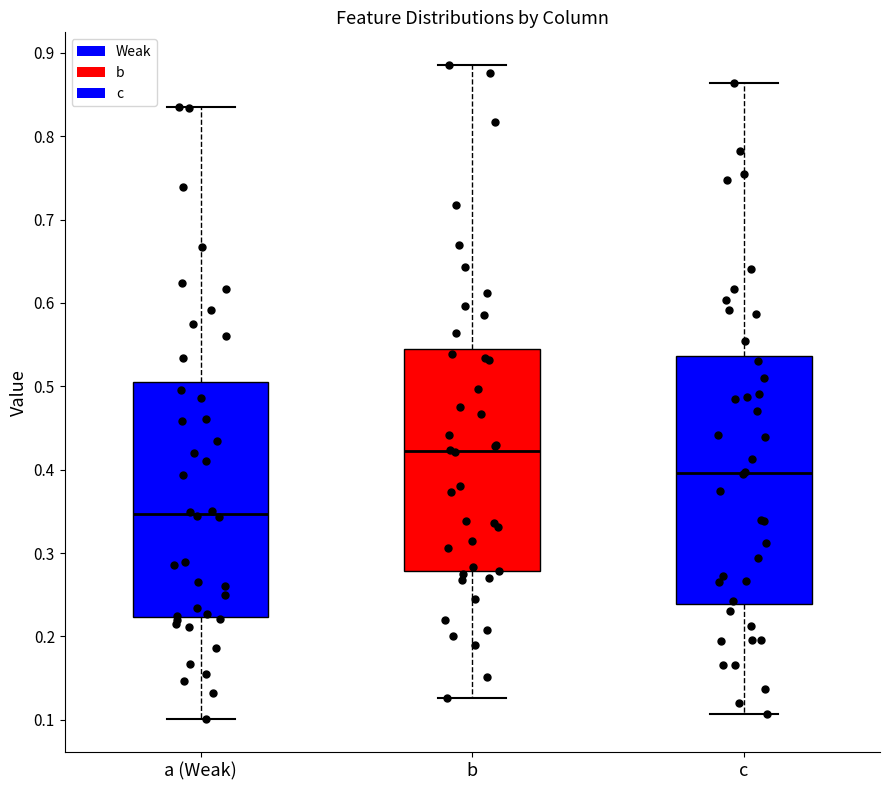

Which box is the tallest, from its lower edge to its upper edge?

c